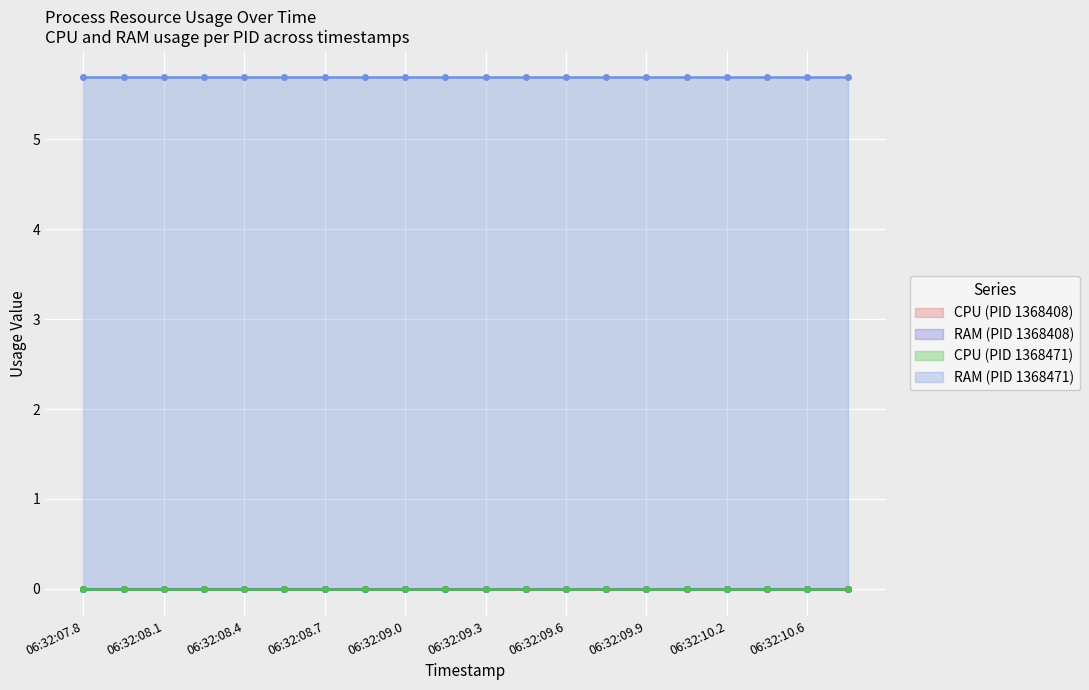

True or false: RAM_1368471 and RAM_1368408 intersect in this chart.

False